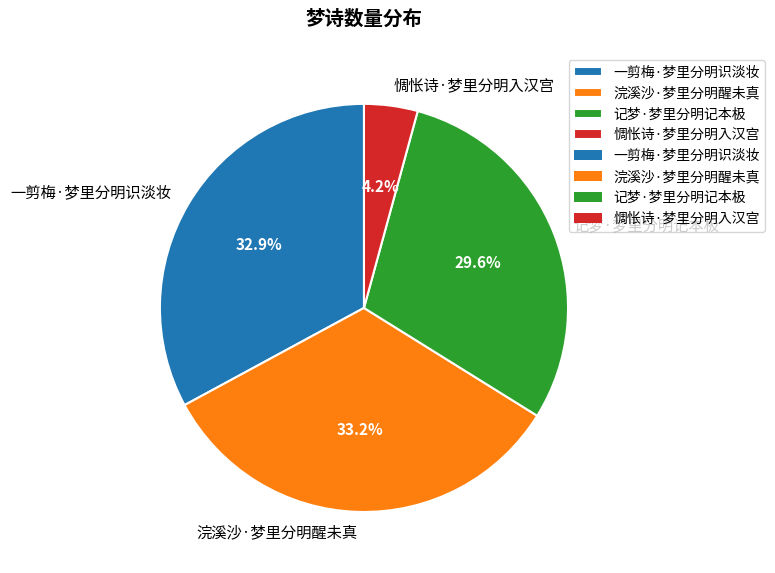

The 惆怅诗·梦里分明入汉宫 slice represents 4% of the pie. True or false?

True